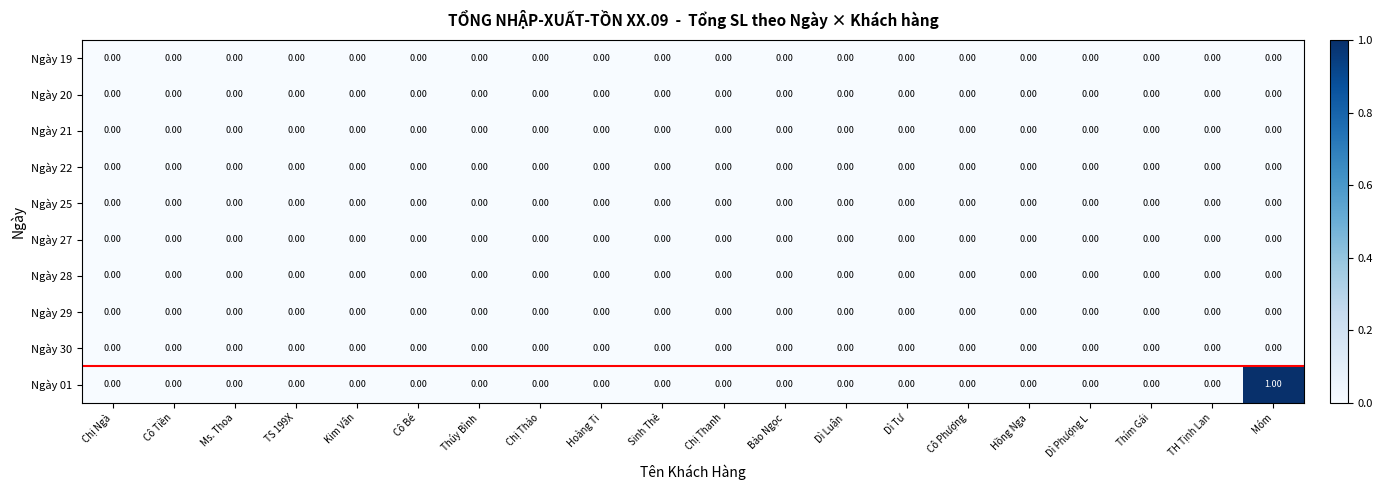

Which series has the largest range (max minus min)?

Ngày 01